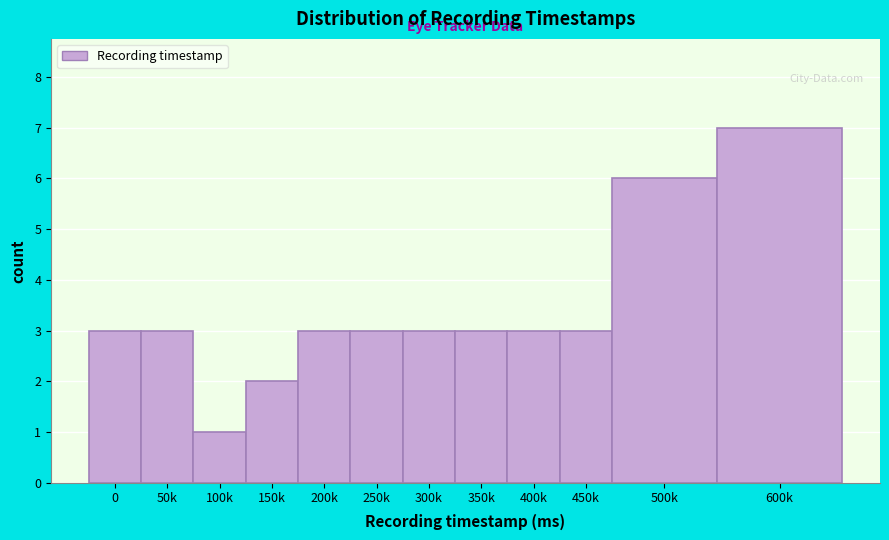

Reading left to right, extract all data points from this chart.

0=3	50k=3	100k=1	150k=2	200k=3	250k=3	300k=3	350k=3	400k=3	450k=3	500k=6	600k=7